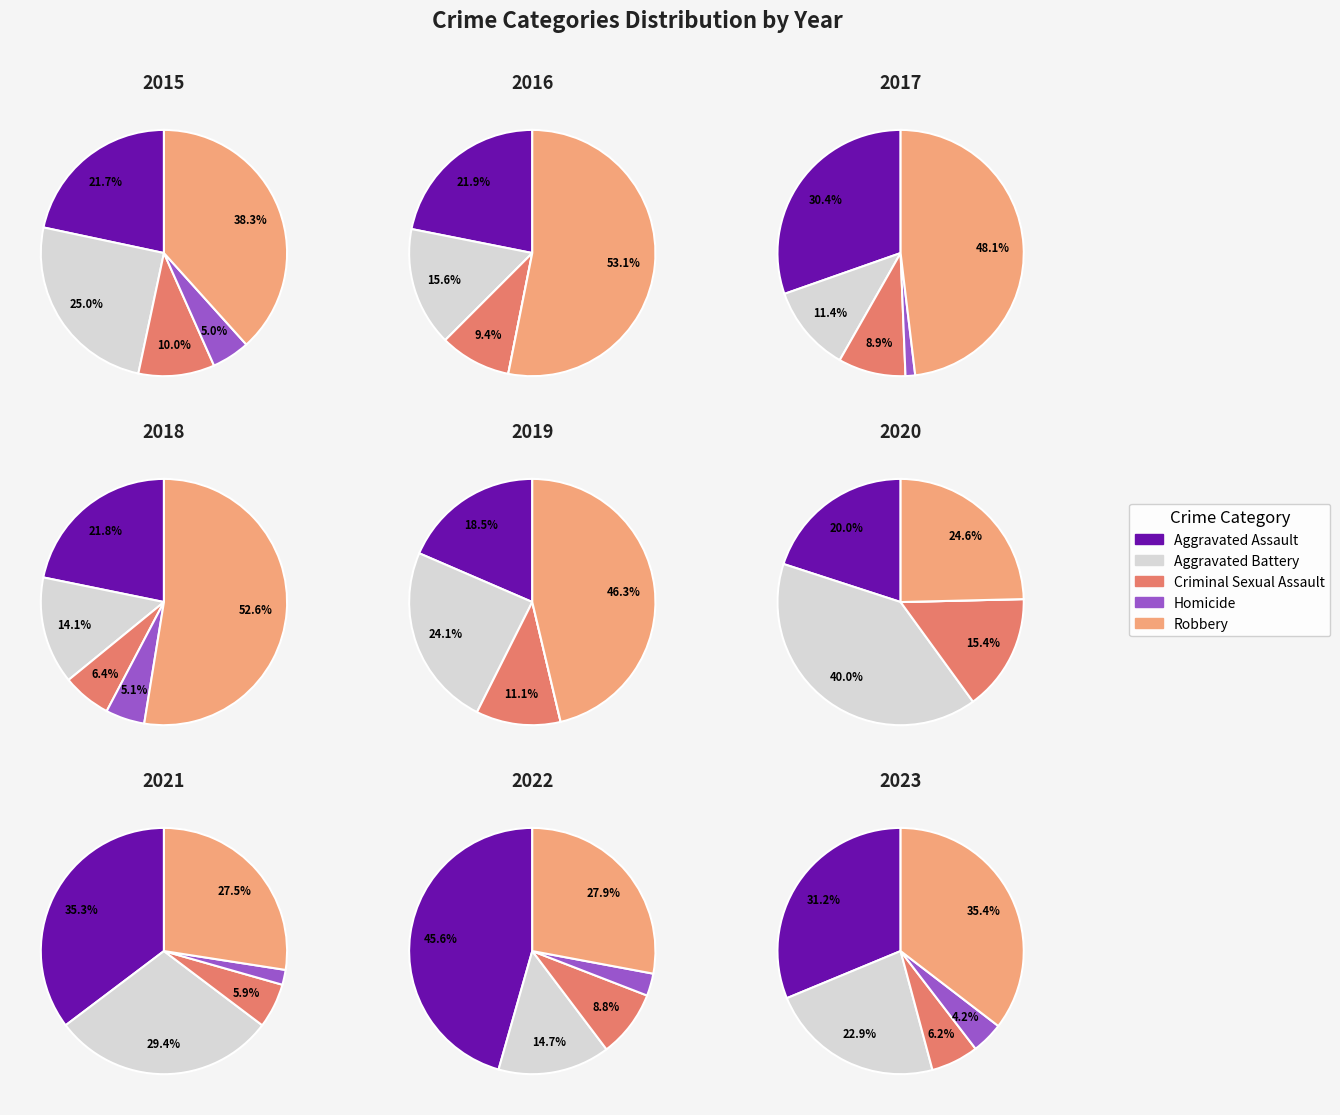

Does 2015 account for over 50% of the chart?

No